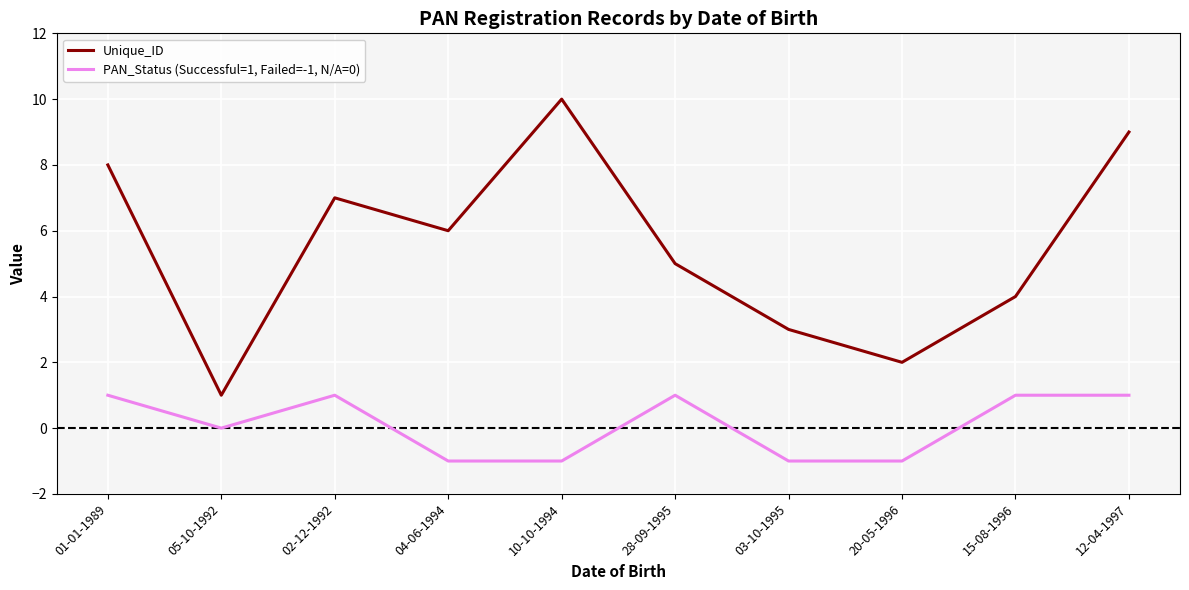

Reading right to left, transcribe all the data shown in this chart.

Unique_ID: 9	4	2	3	5	10	6	7	1	8
PAN_Status (Successful=1, Failed=-1, N/A=0): 1	1	-1	-1	1	-1	-1	1	0	1